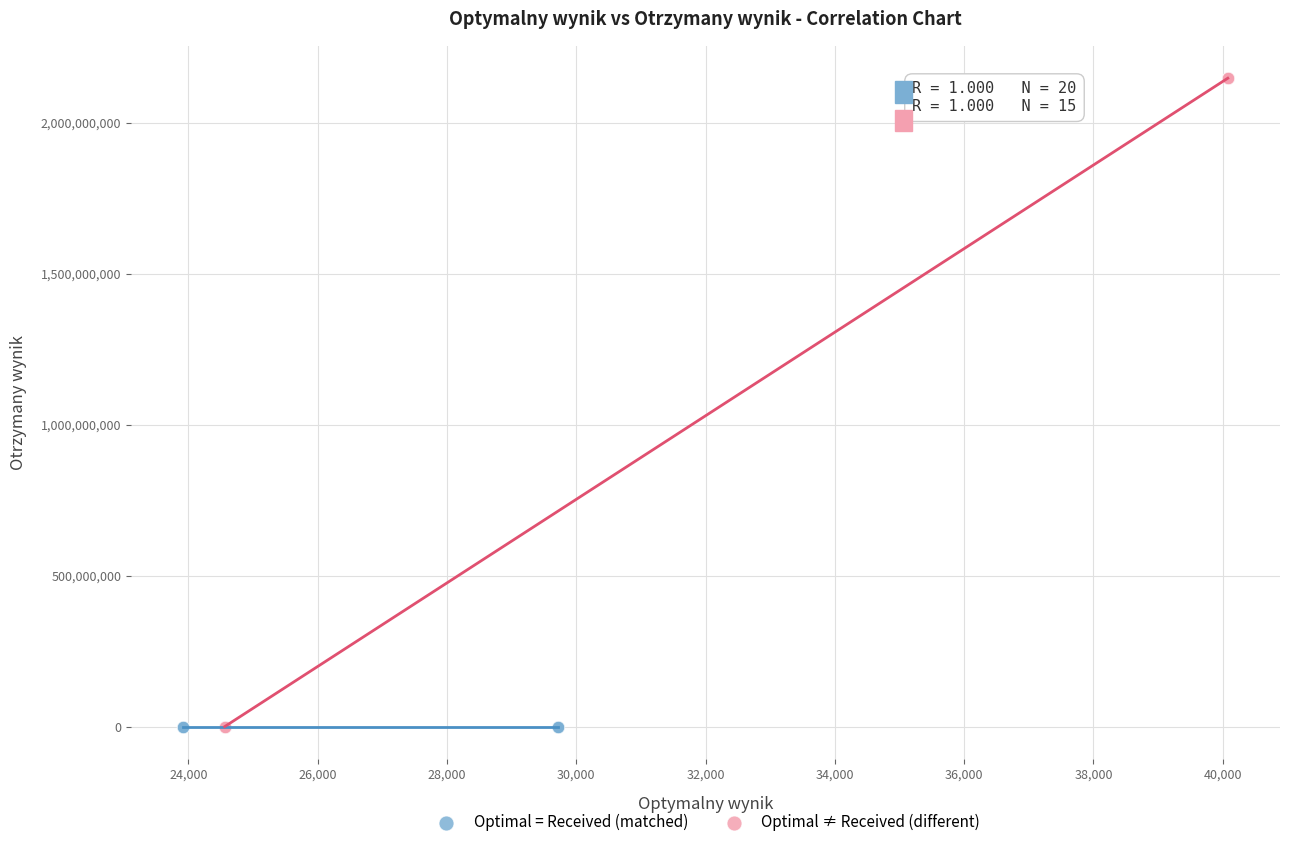

Which series has the widest spread of Y values?

Optimal ≠ Received (different)